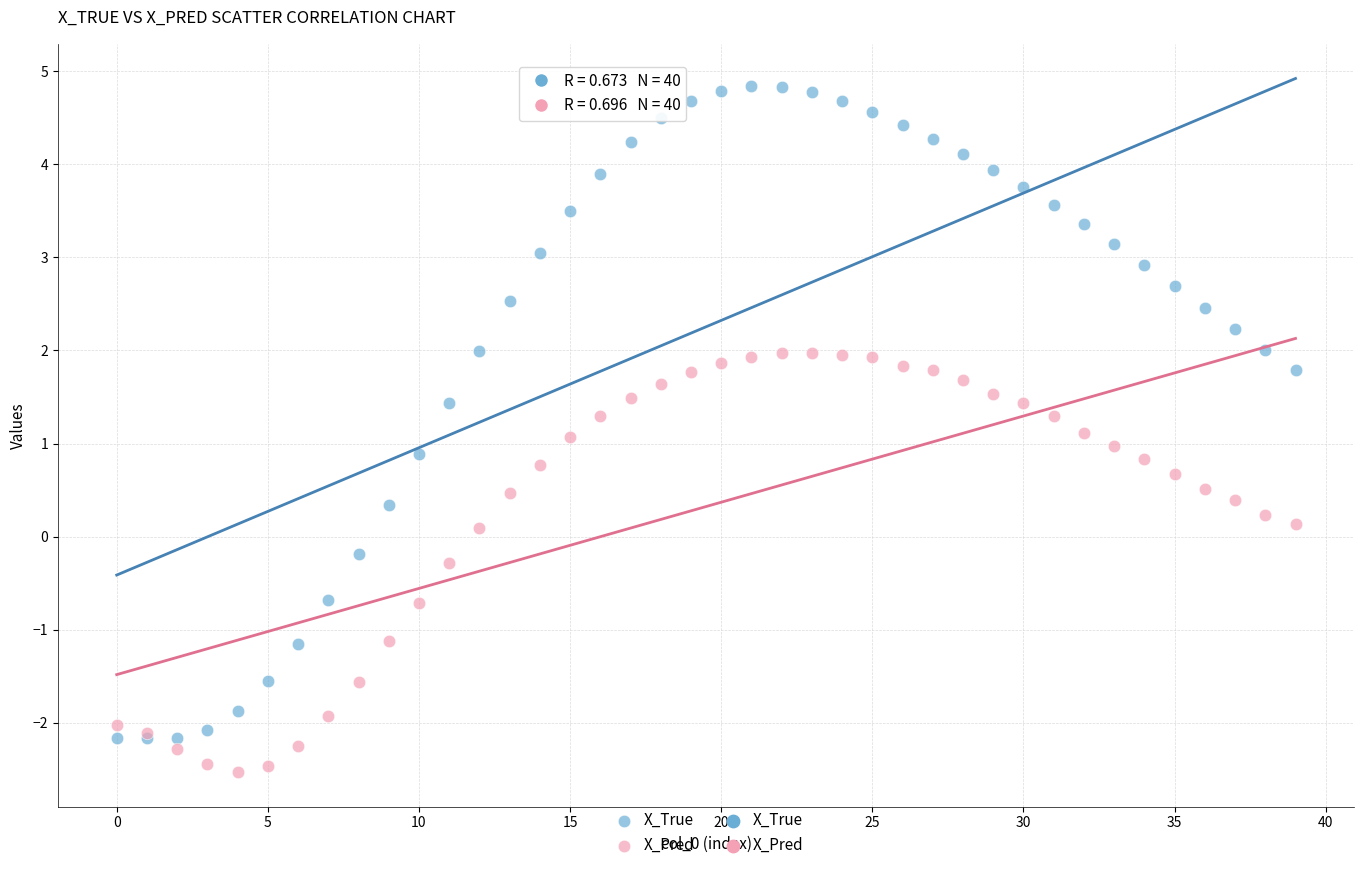

Which series has the largest Y range (max minus min)?

X_True